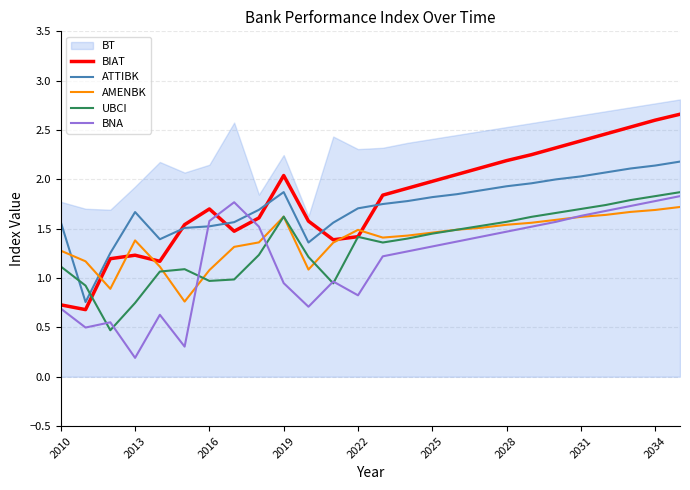

Is this an area chart (filled region under the line)?

No